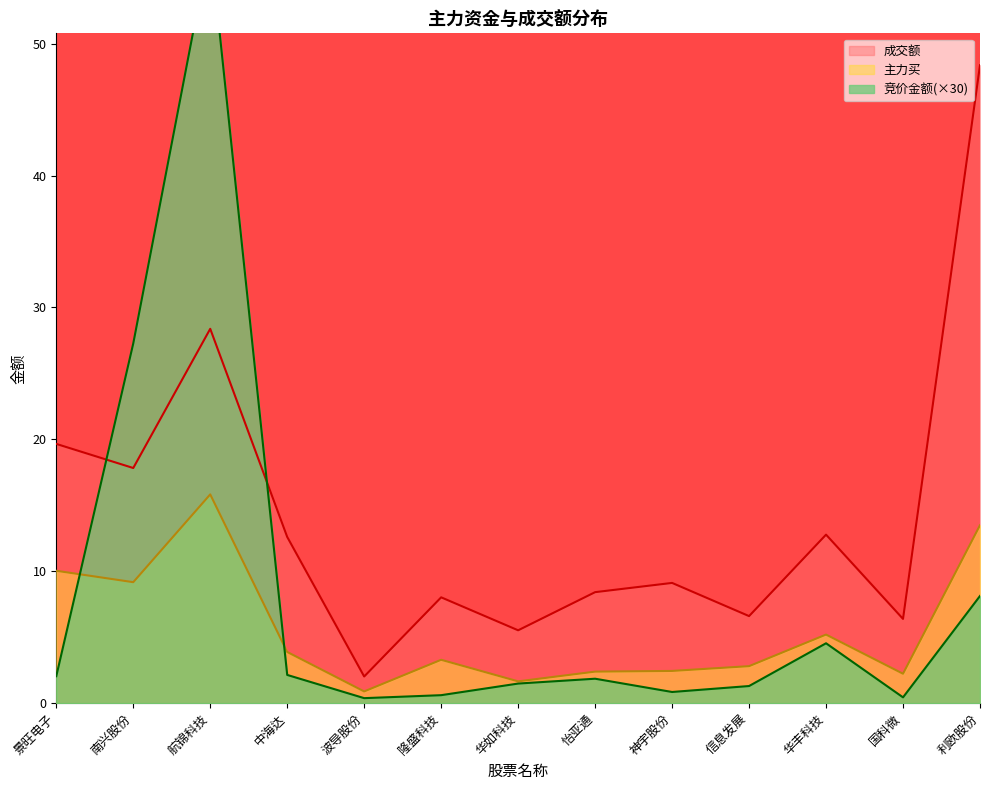

What is the greatest value displayed?

57.6